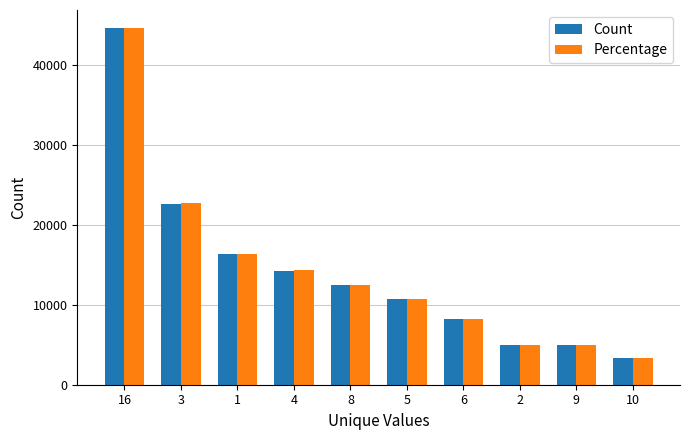

How many data points in Count are less than 12472?

5